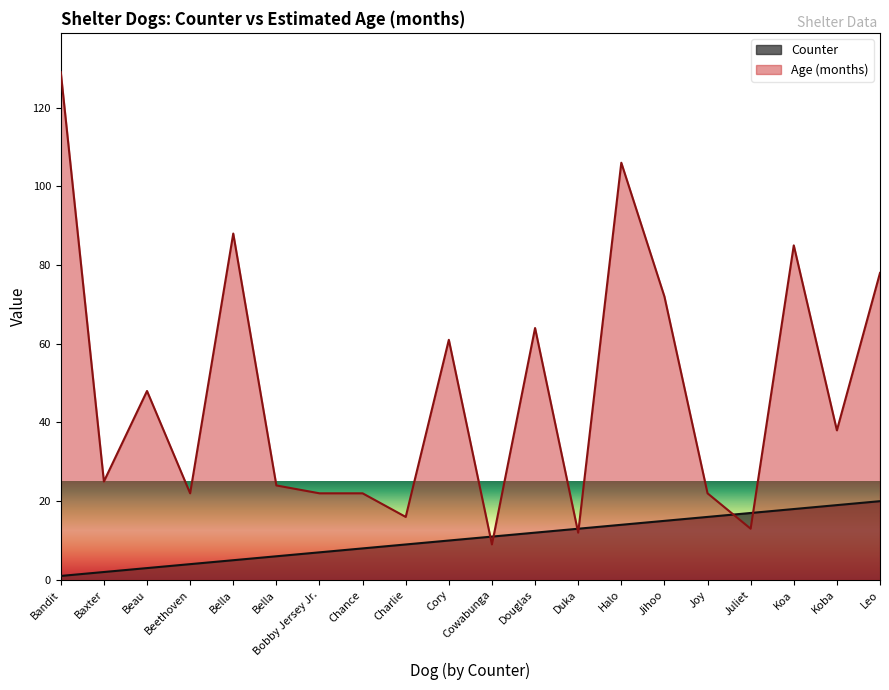

List the series in order of their peak value, highest first.

Age (months), Counter